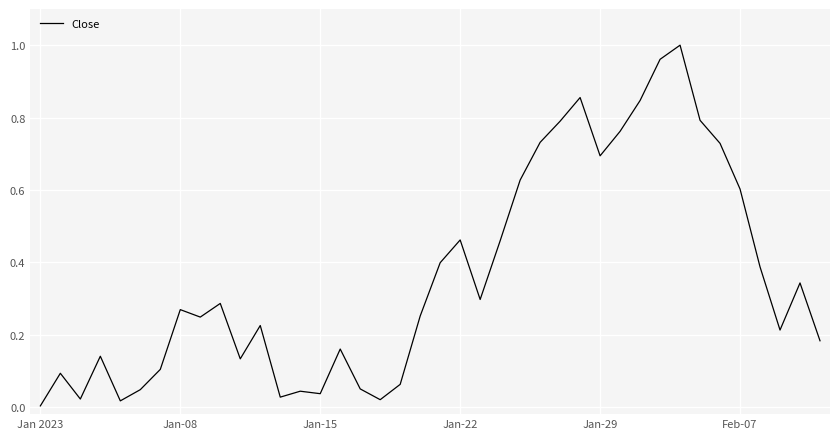

Does the chart have visible grid lines?

Yes